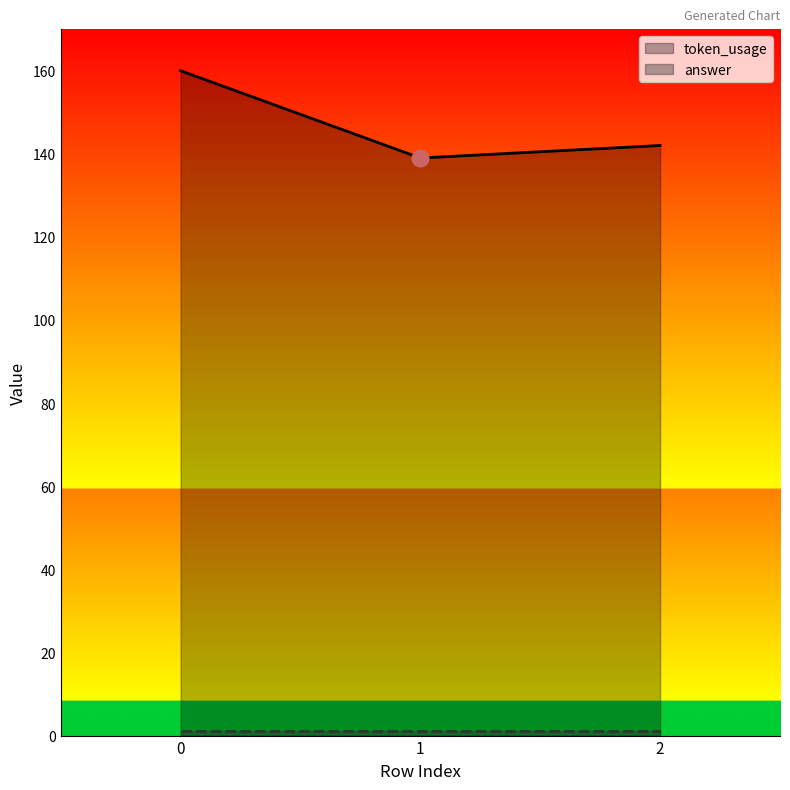

Reading left to right, list all the values displayed in this chart.

160	139	142